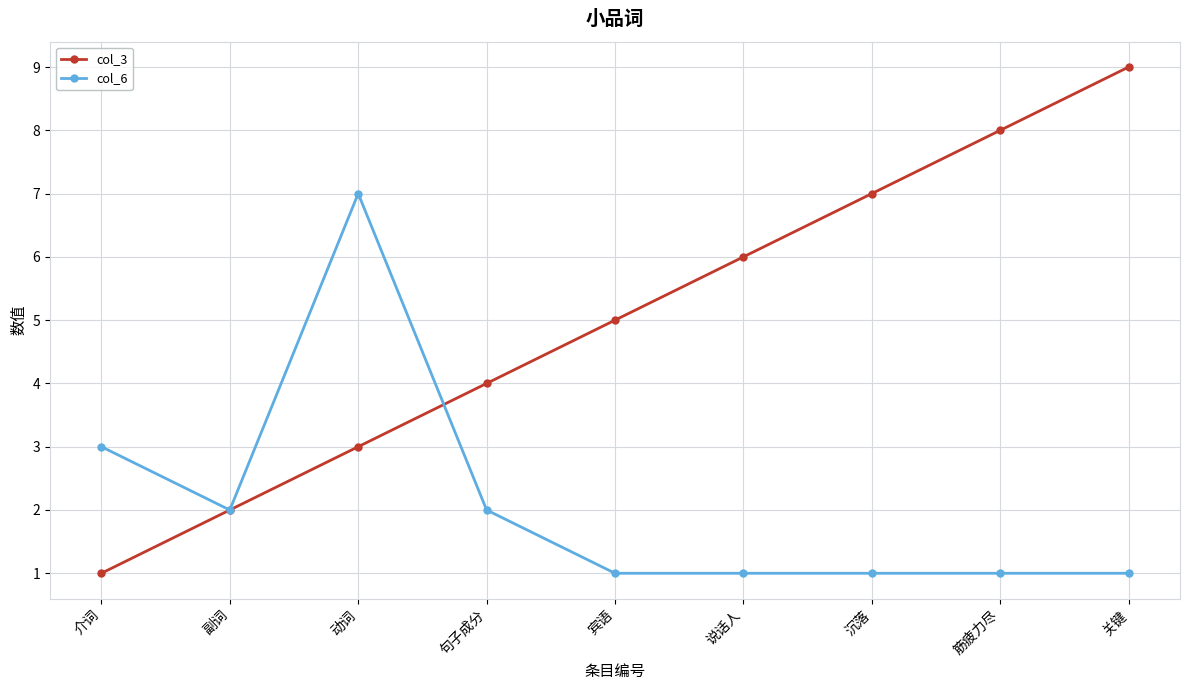

After their last crossing, which series has the higher values: col_6 or col_3?

col_3